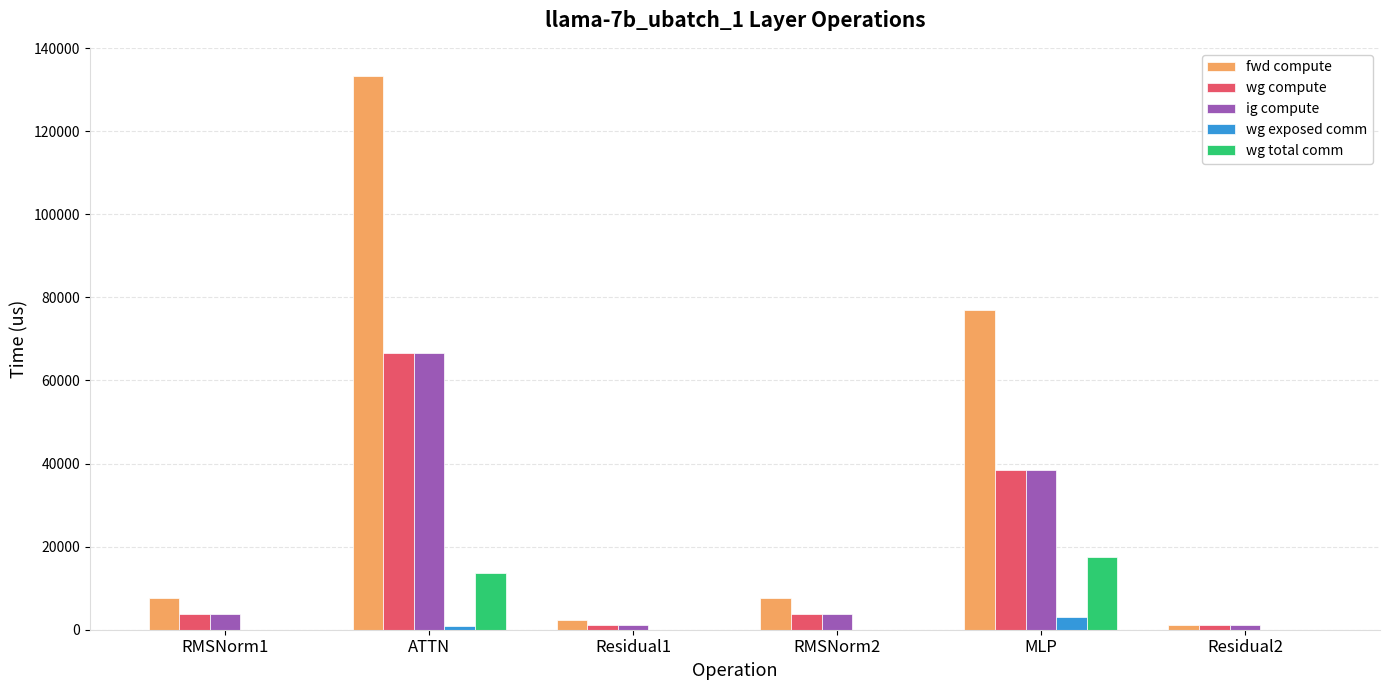

At which category is the sum across all series the highest?

ATTN